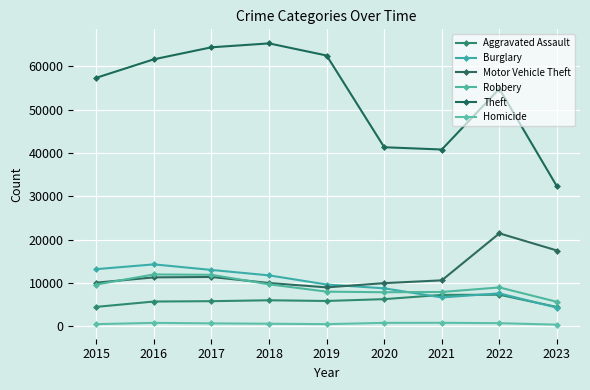

True or false: Motor Vehicle Theft and Homicide cross at least once.

False